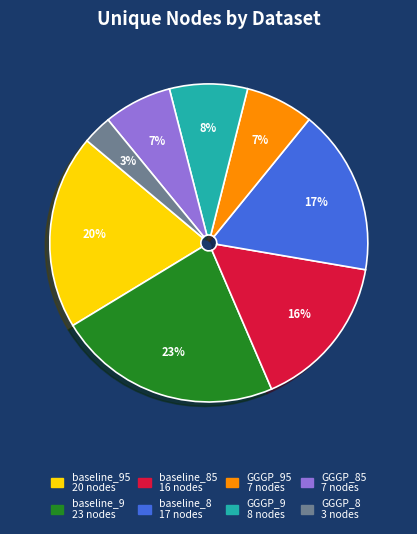

Count the number of slices in the pie.

8